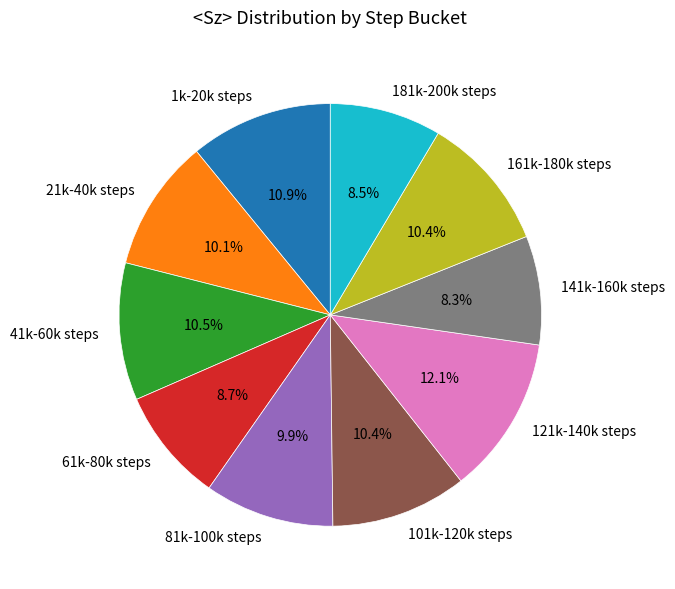

Which category has the biggest portion of the pie?

121k-140k steps